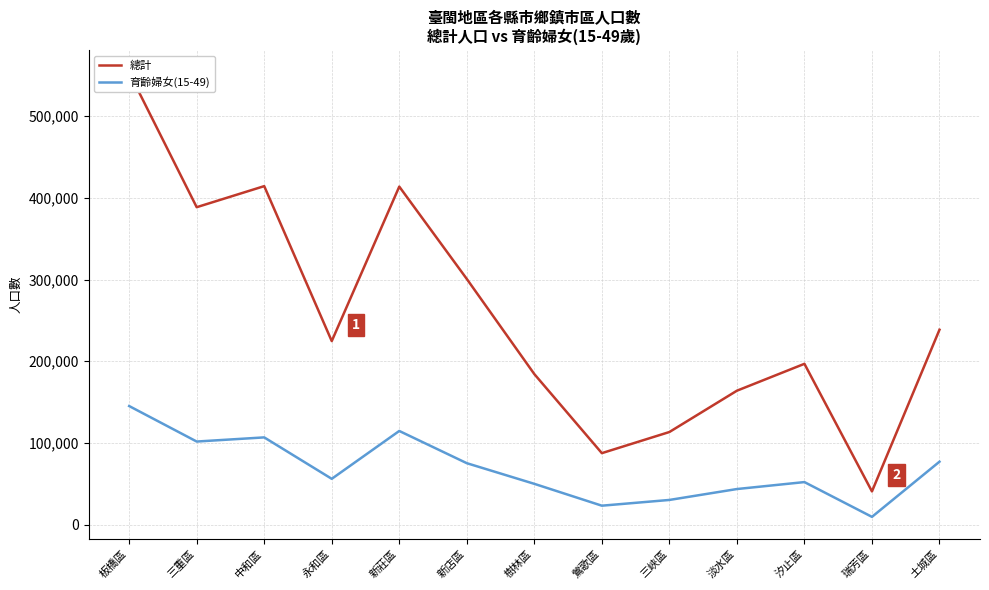

In 育齡婦女(15-49), how many points are higher than both neighbors (excluding endpoints)?

3